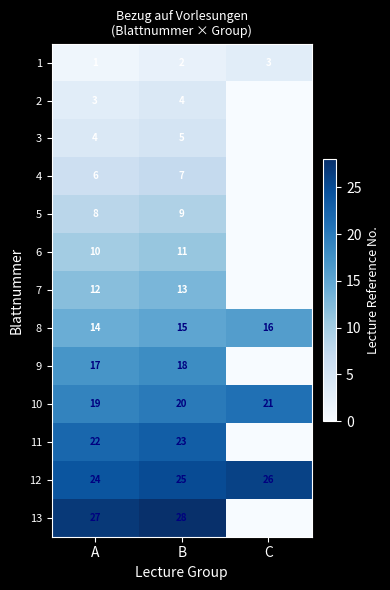

The 13 series shows 27 at A. True or false?

True